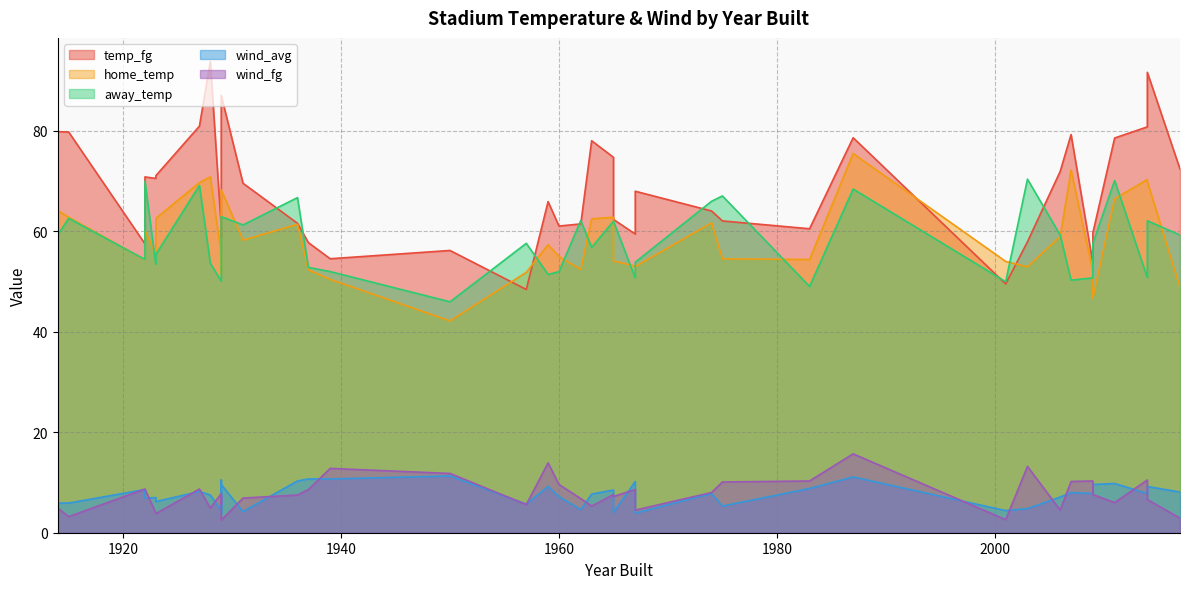

What is the spread (max minus min) of values at 2001?

51.4